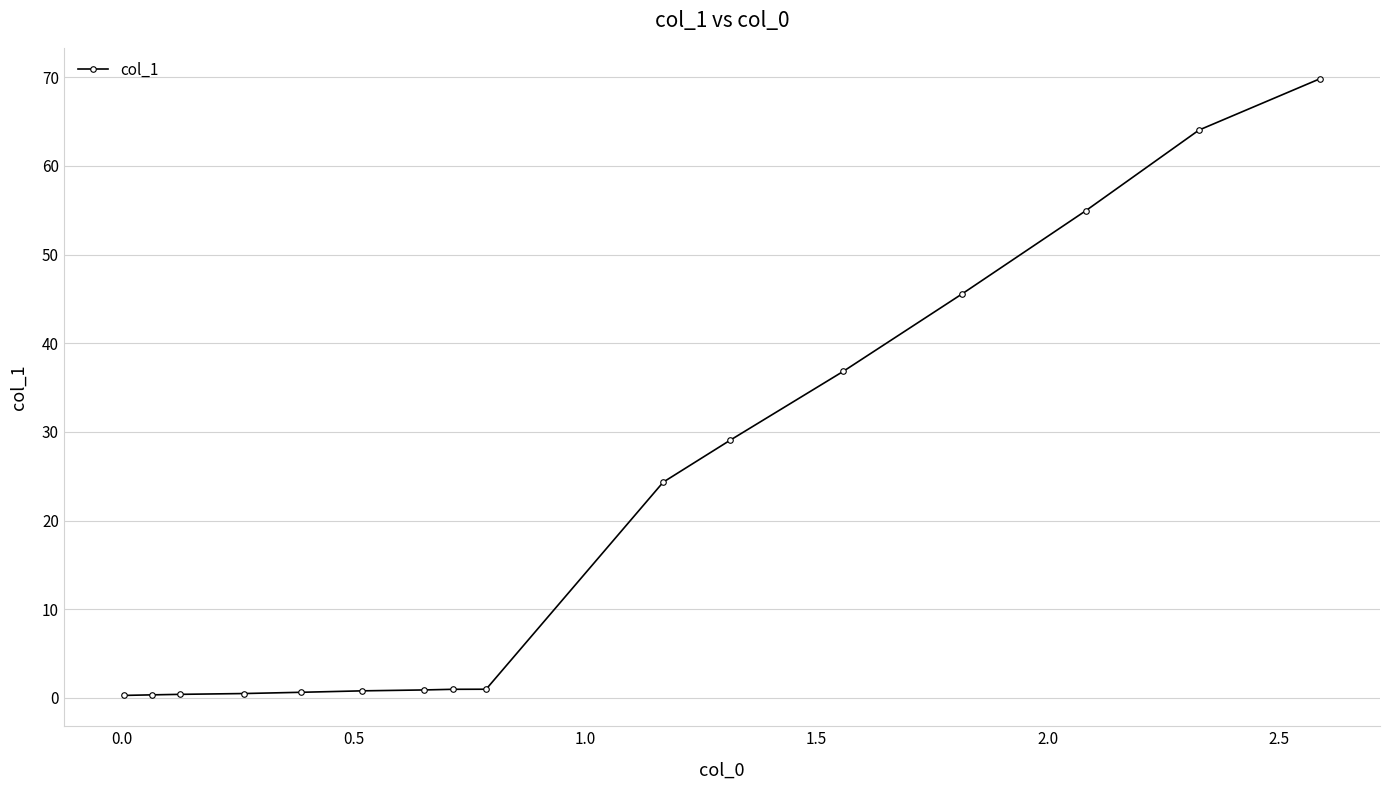

What is the maximum value shown in the chart?

69.8